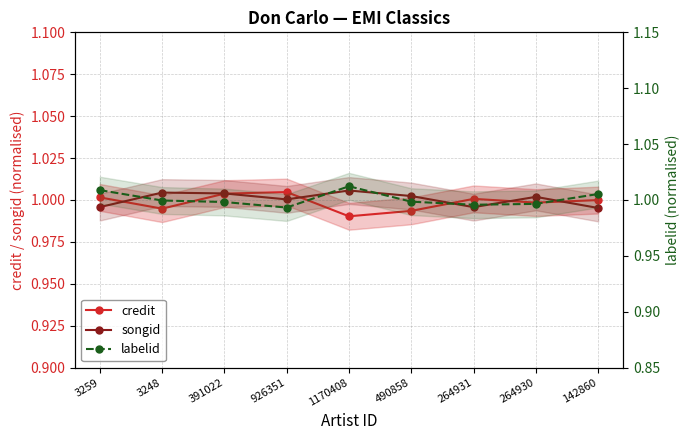

Where is the first local minimum for songid?

926351